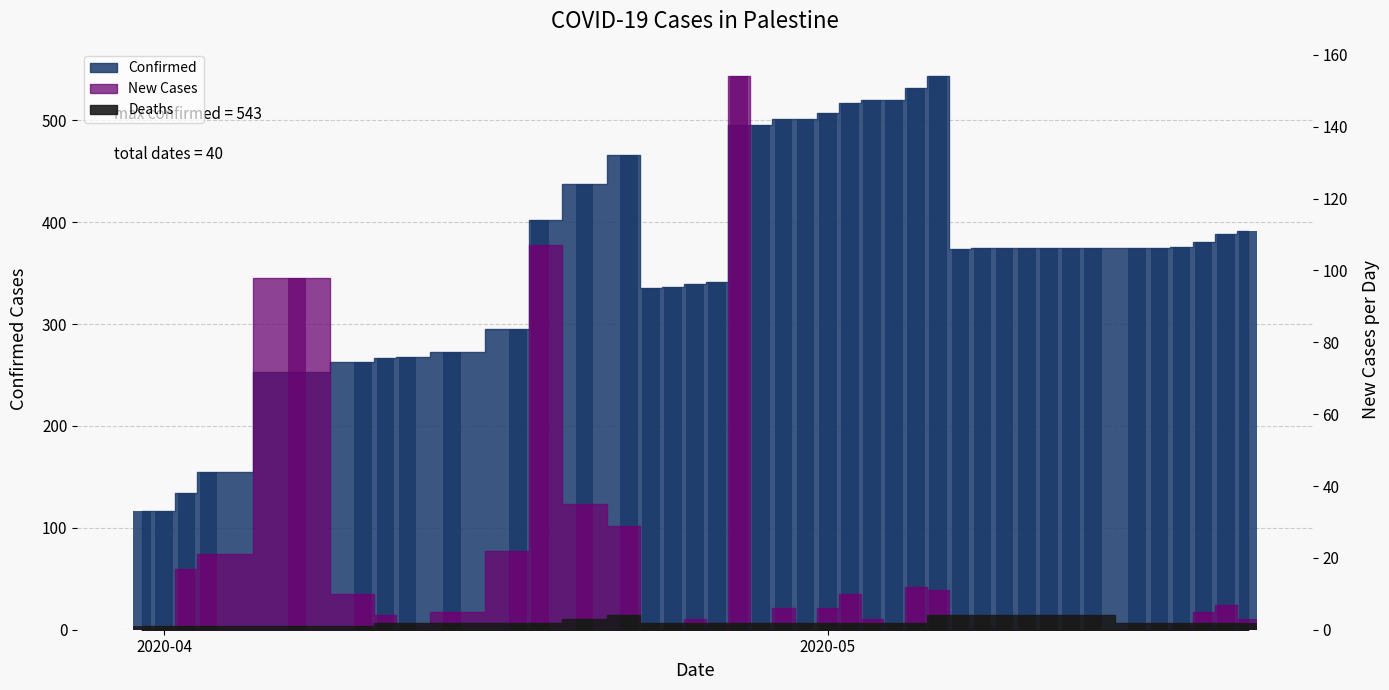

Between 2020-05-13 and 2020-04-28, which is larger?

2020-04-28